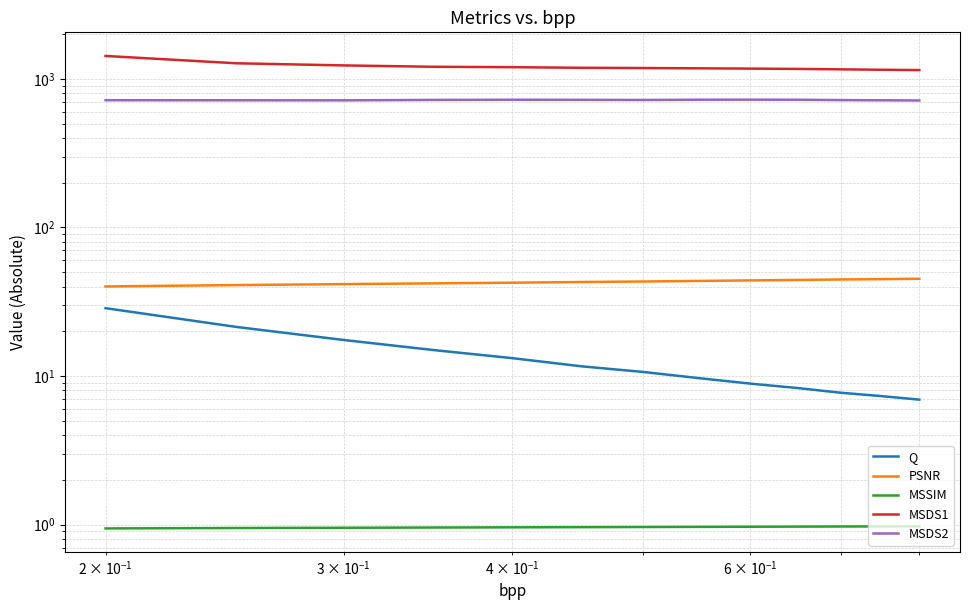

What are all the series names shown in the legend?

Q, PSNR, MSSIM, MSDS1, MSDS2